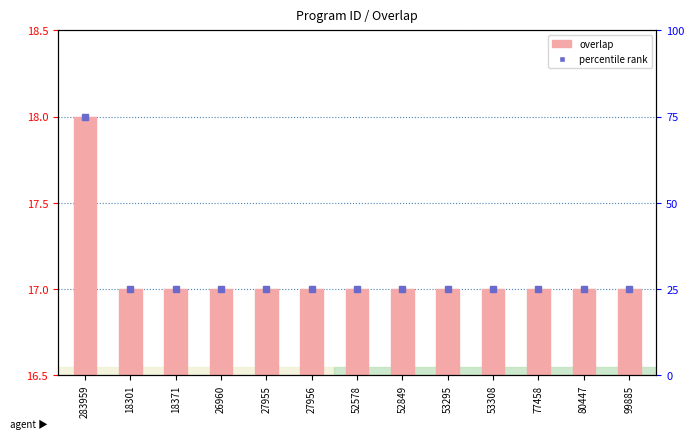

At which label is the value closest to 17?

18301